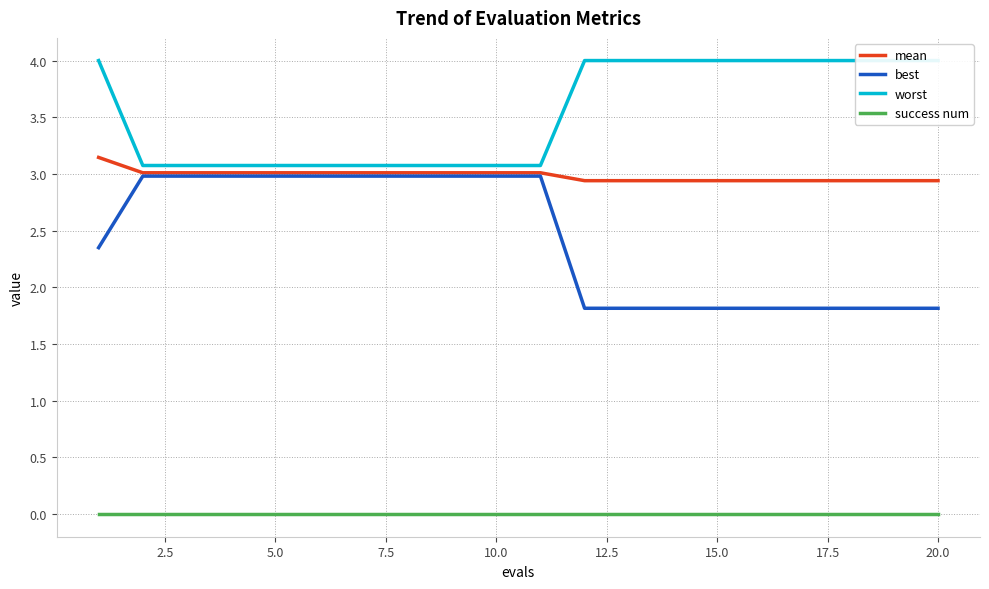

Reading left to right, list all the values displayed in this chart.

mean: 3.1	3.0	3.0	3.0	3.0	3.0	3.0	3.0	3.0	3.0	3.0	2.9	2.9	2.9	2.9	2.9	2.9	2.9	2.9	2.9
best: 2.3	3.0	3.0	3.0	3.0	3.0	3.0	3.0	3.0	3.0	3.0	1.8	1.8	1.8	1.8	1.8	1.8	1.8	1.8	1.8
worst: 4.0	3.1	3.1	3.1	3.1	3.1	3.1	3.1	3.1	3.1	3.1	4.0	4.0	4.0	4.0	4.0	4.0	4.0	4.0	4.0
success num: 0.0	0.0	0.0	0.0	0.0	0.0	0.0	0.0	0.0	0.0	0.0	0.0	0.0	0.0	0.0	0.0	0.0	0.0	0.0	0.0